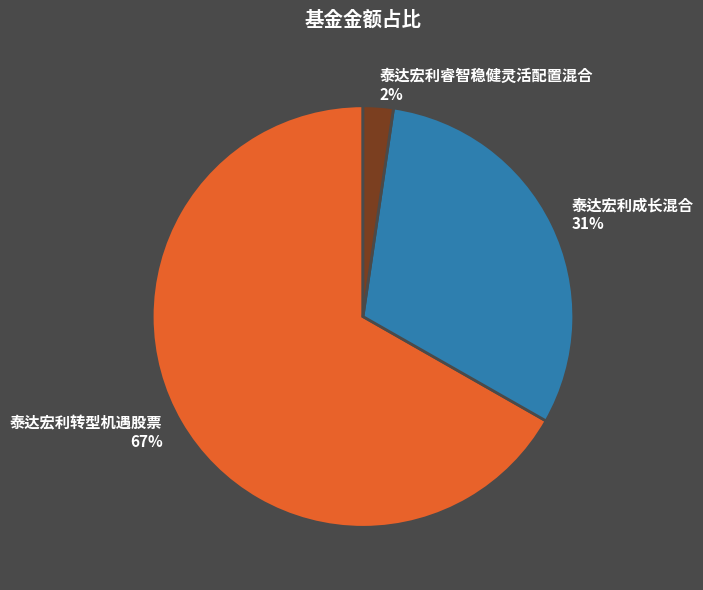

Which category has the smallest portion of the pie?

泰达宏利睿智稳健灵活配置混合